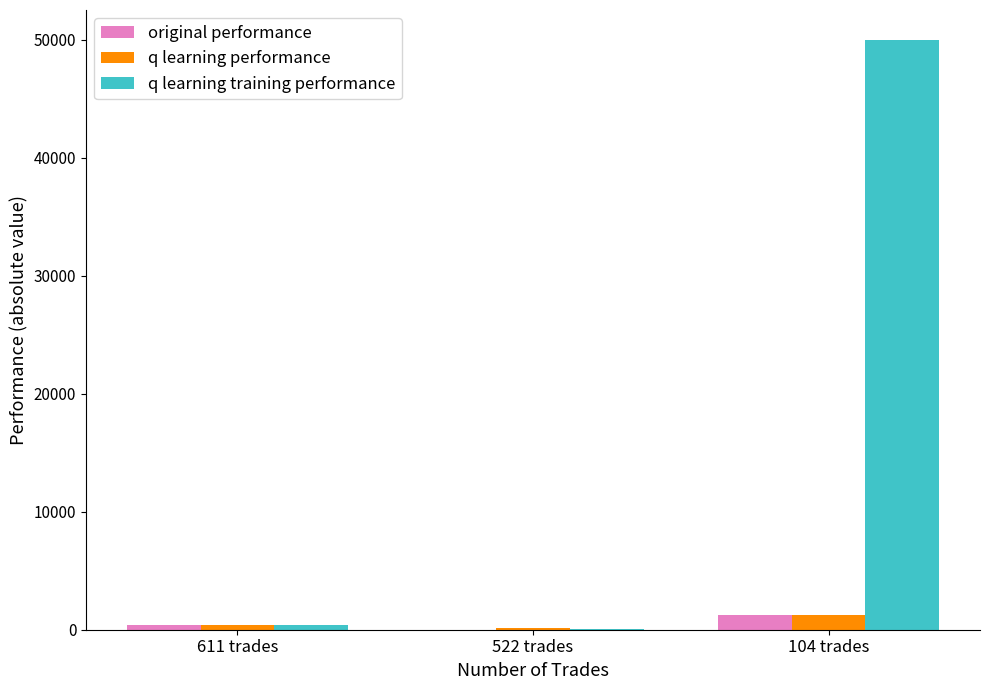

What is the total value across all series at 522 trades?

195.6